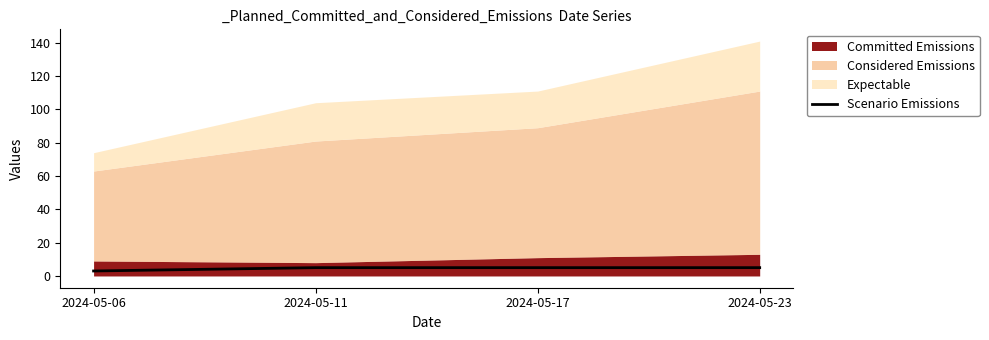

Is it true that Scenario Emissions equals 5 at 2024-05-23?

True